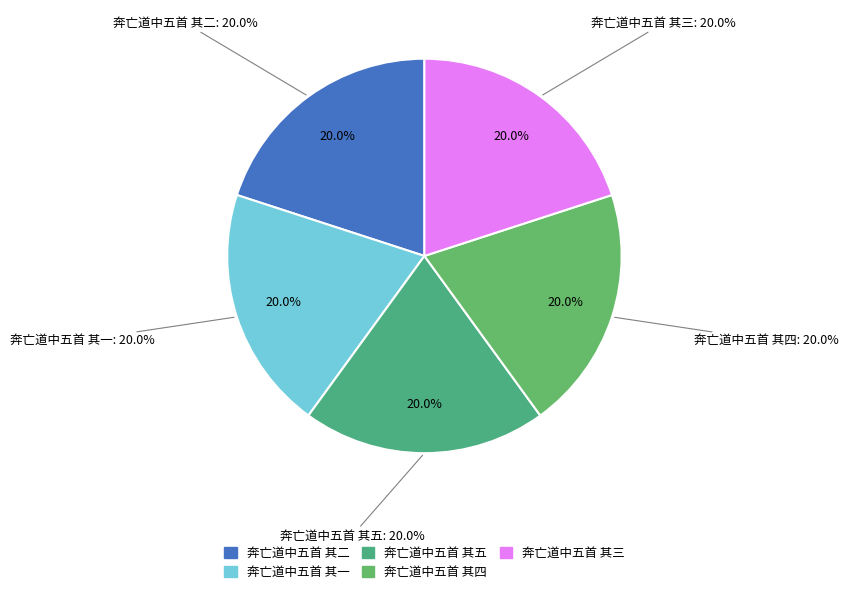

What percentage is NOT represented by 奔亡道中五首 其二?

80.0%